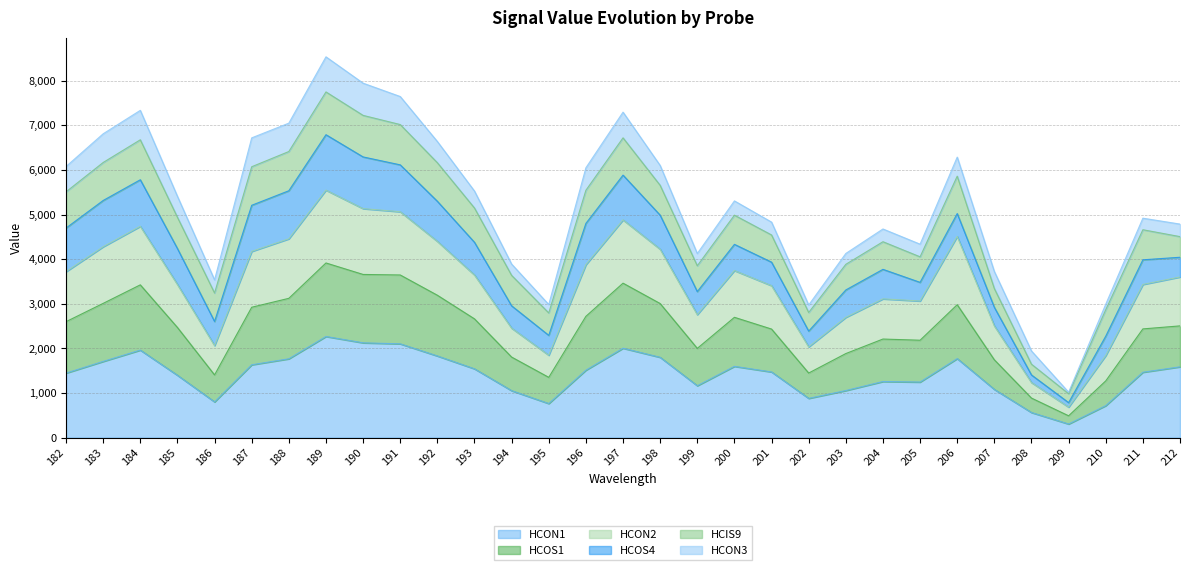

The value of HCON1 at 206 is 1058.3. True or false?

False